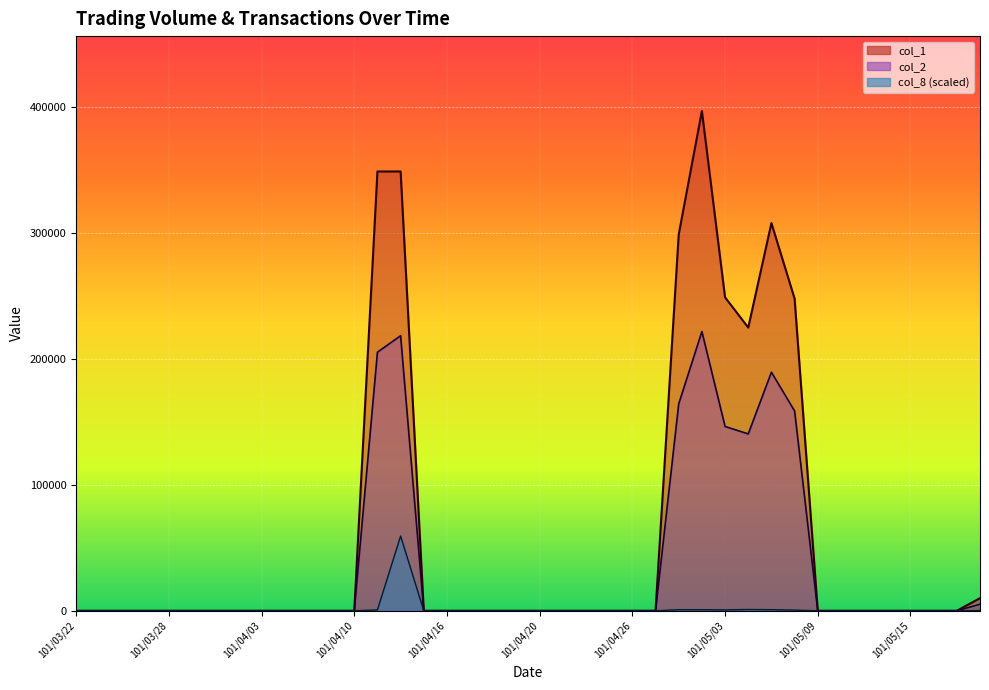

List the labels in order of col_8 value, largest first.

101/04/12, 101/05/04, 101/04/30, 101/05/02, 101/05/07, 101/04/11, 101/05/03, 101/05/08, 101/05/18, 101/03/22, 101/03/23, 101/03/26, 101/03/27, 101/03/28, 101/03/29, 101/03/30, 101/04/02, 101/04/03, 101/04/05, 101/04/06, 101/04/09, 101/04/10, 101/04/13, 101/04/16, 101/04/17, 101/04/18, 101/04/19, 101/04/20, 101/04/23, 101/04/24, 101/04/25, 101/04/26, 101/04/27, 101/05/09, 101/05/10, 101/05/11, 101/05/14, 101/05/15, 101/05/16, 101/05/17